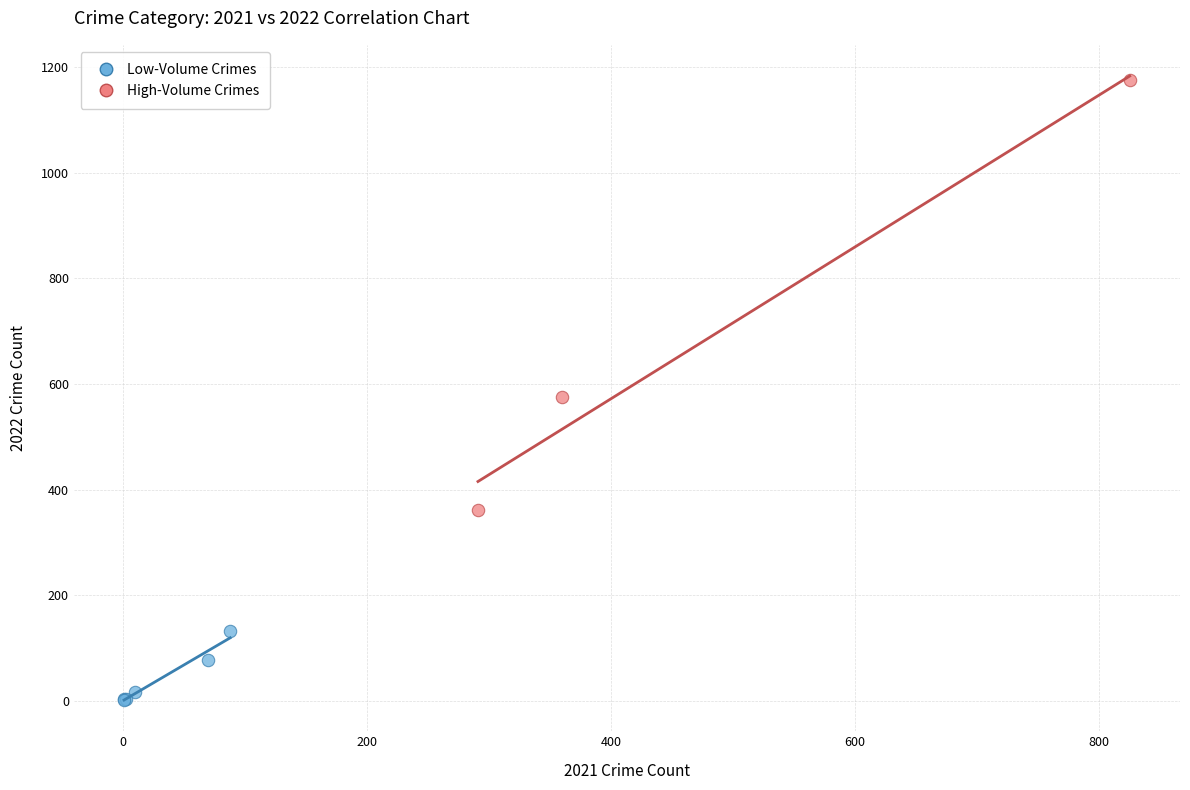

Which series has the widest spread of Y values?

High-Volume Crimes